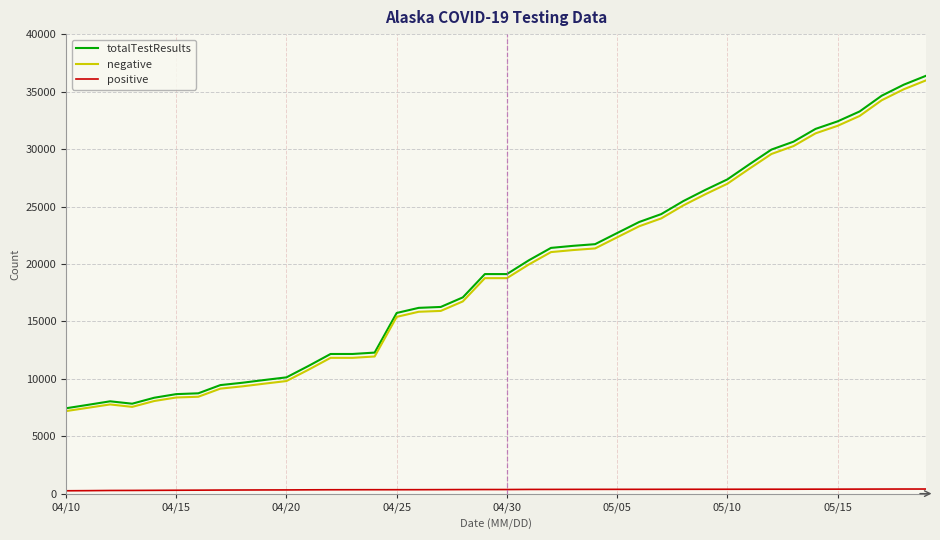

What is the maximum value shown in the chart?

36380